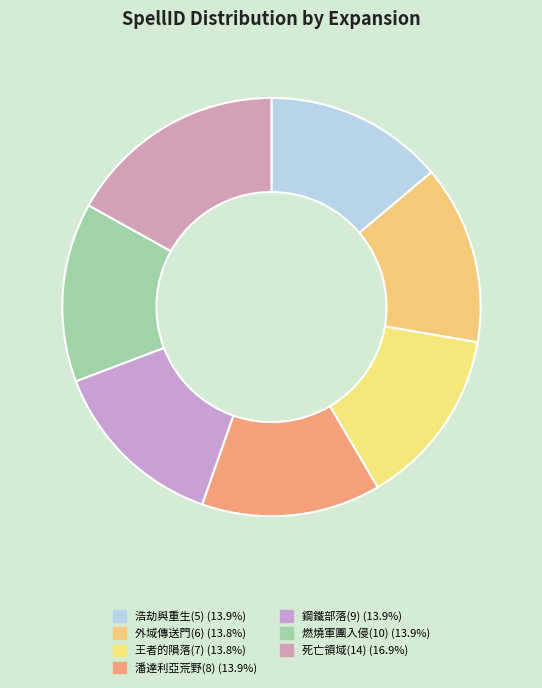

Count the number of slices in the pie.

7